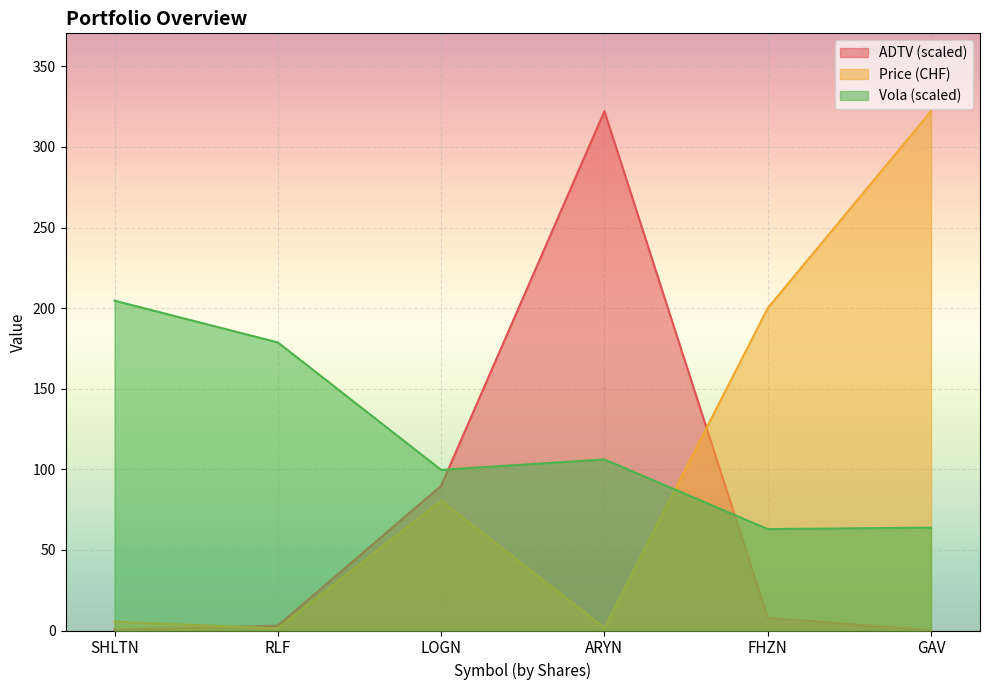

Reading right to left, extract all data points from this chart.

Price (CHF): GAV=322.2	FHZN=200.0	ARYN=1.7	LOGN=80.6	RLF=1.3	SHLTN=5.5
Vola: GAV=63.8	FHZN=62.9	ARYN=106.1	LOGN=99.6	RLF=178.7	SHLTN=204.7
ADTV (normalized): GAV=0.0	FHZN=8.0	ARYN=322.2	LOGN=89.8	RLF=3.0	SHLTN=0.4